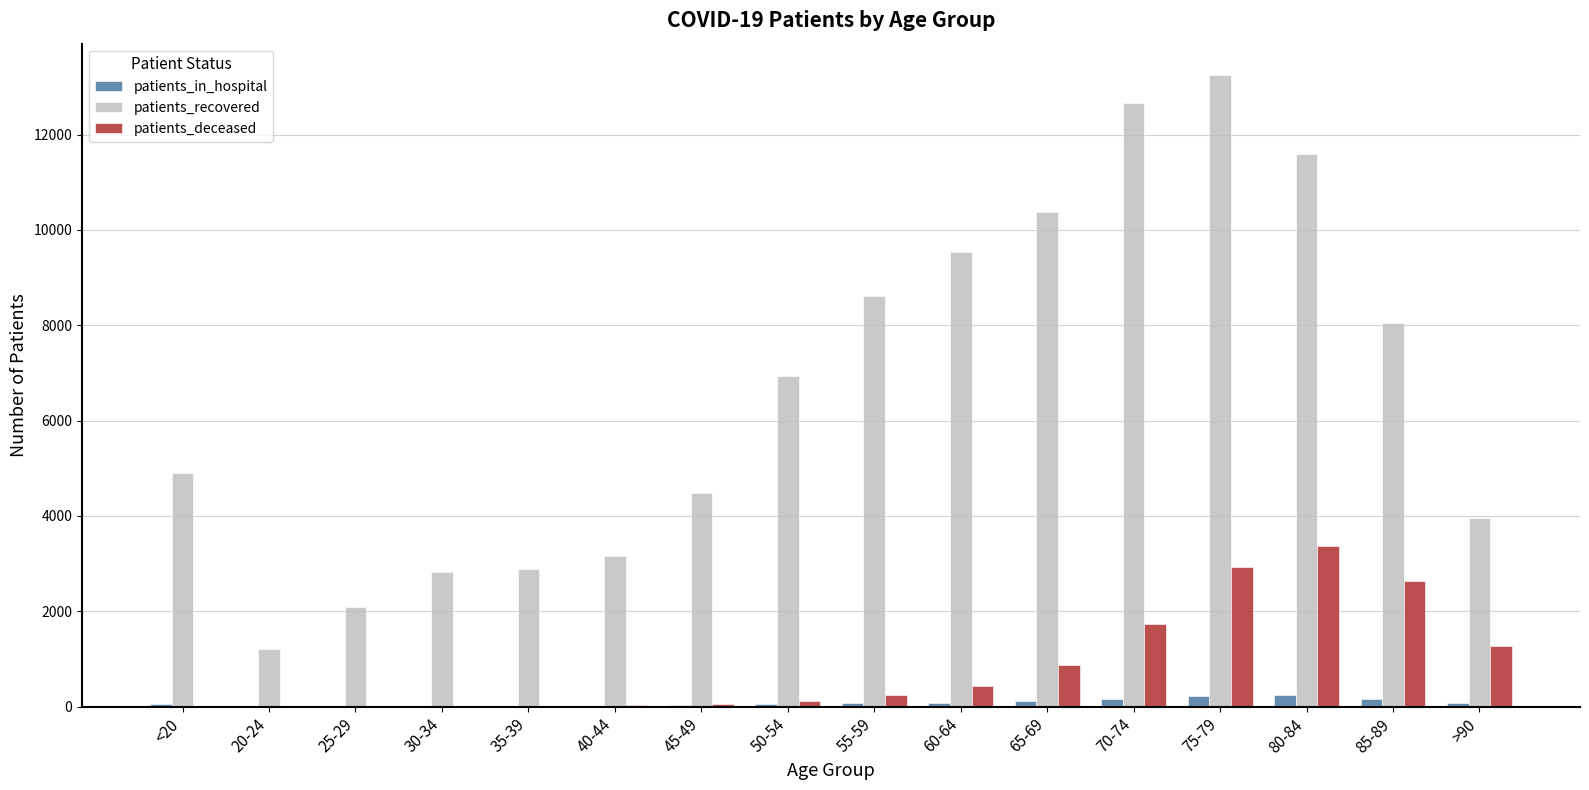

What is the greatest value displayed?

13243